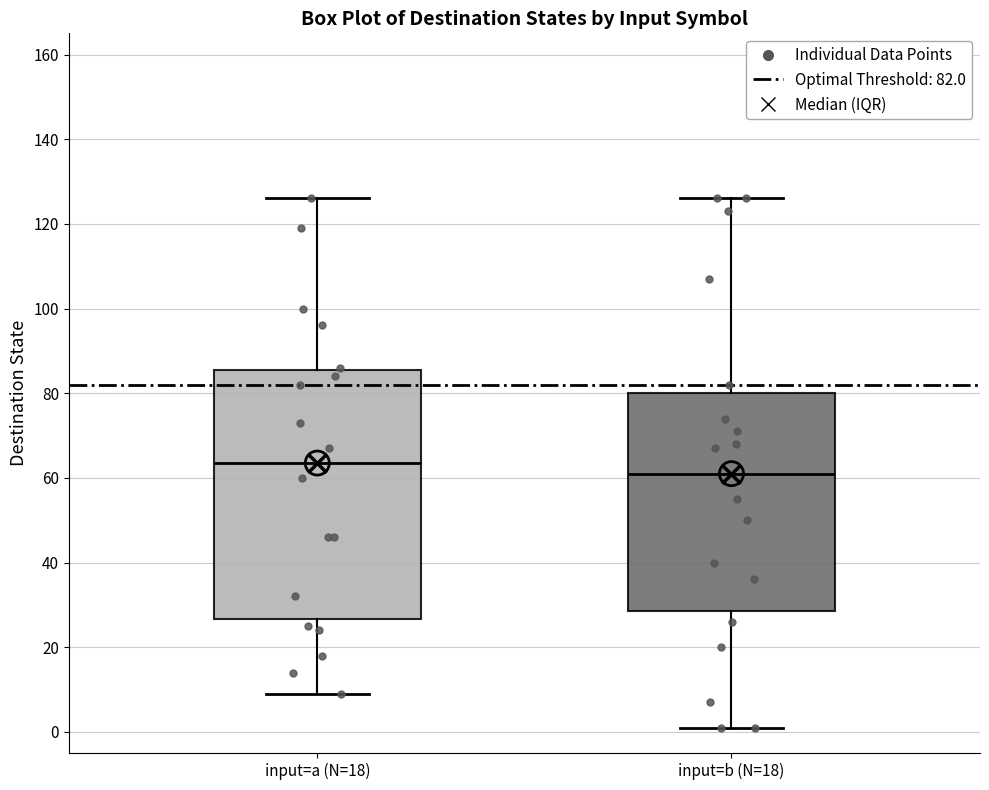

Where is the lower edge of the box for input=b (N=18) on the y-axis? The values are not printed on the chart, so give them approximately, as read against the axis.

28